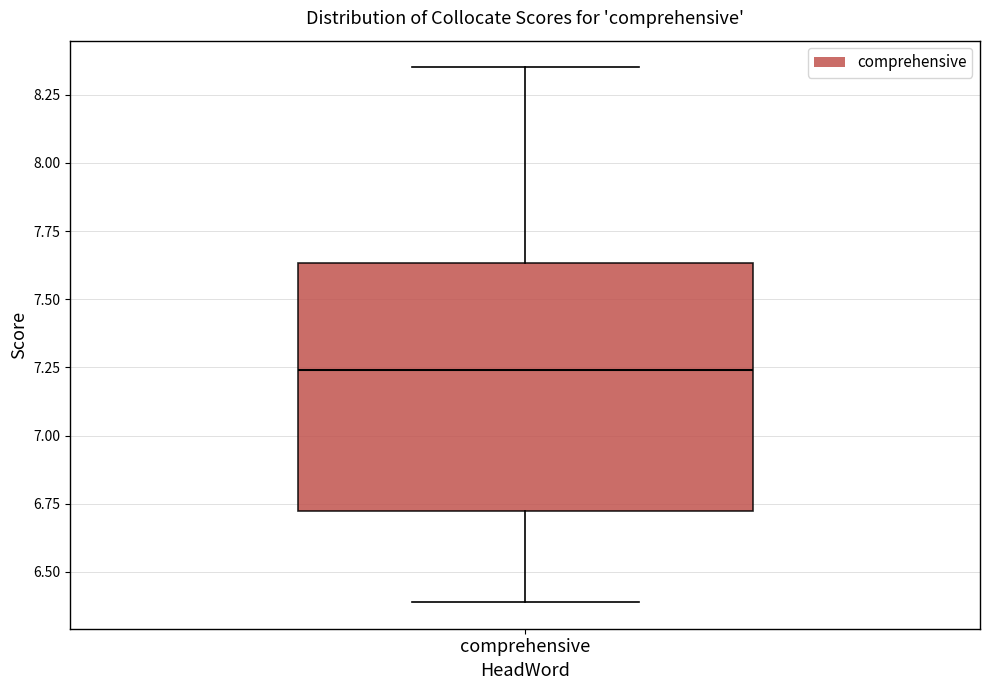

Transcribe this box plot: give where the median line is, the range the box spans, and where the two whiskers end, as read against the y-axis. The values are not printed on the chart, so give them approximately, as read against the axis.

median 7.25, box 6.75 to 7.65, whiskers 6.40 to 8.35